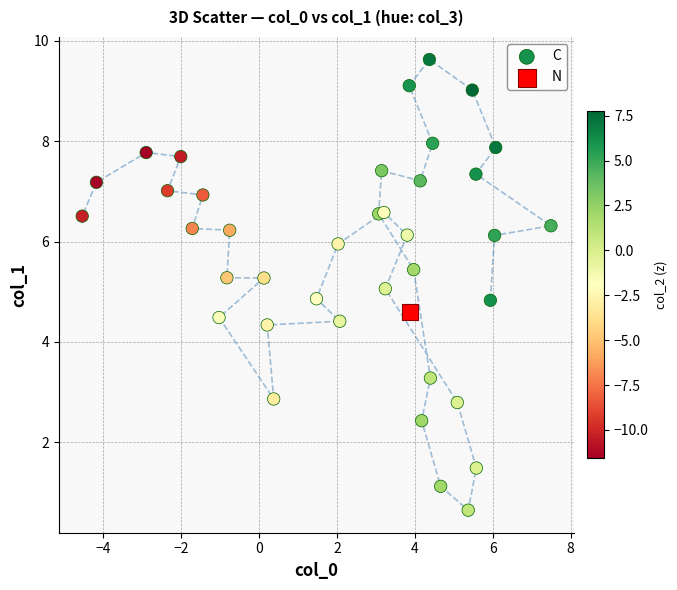

What are all the series names shown in the legend?

C, N